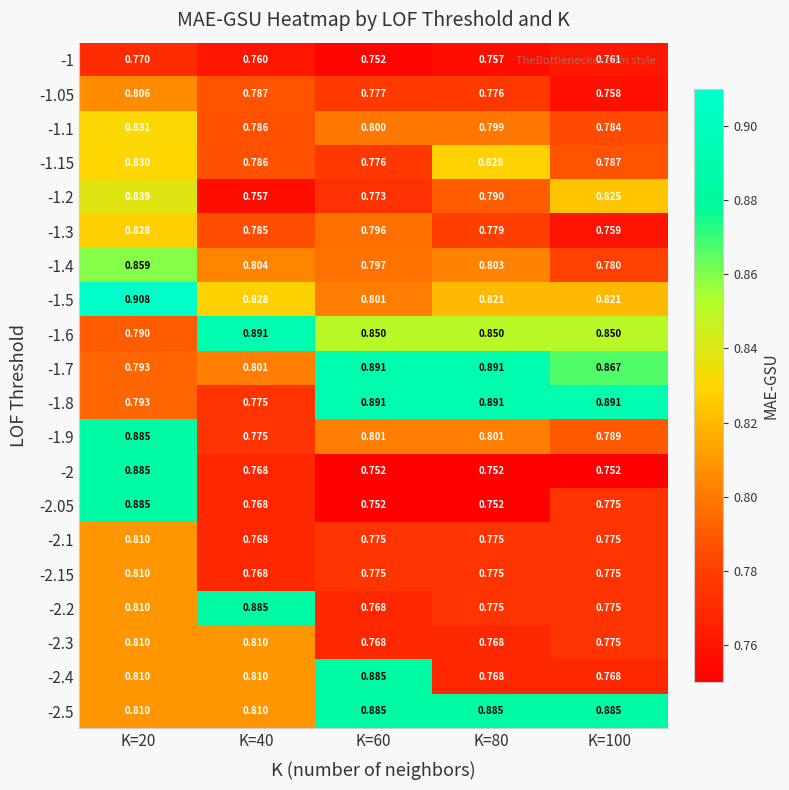

Reading left to right, extract all data points from this chart.

-1: K=20=0.8	K=40=0.8	K=60=0.8	K=80=0.8	K=100=0.8
-1.05: K=20=0.8	K=40=0.8	K=60=0.8	K=80=0.8	K=100=0.8
-1.1: K=20=0.8	K=40=0.8	K=60=0.8	K=80=0.8	K=100=0.8
-1.15: K=20=0.8	K=40=0.8	K=60=0.8	K=80=0.8	K=100=0.8
-1.2: K=20=0.8	K=40=0.8	K=60=0.8	K=80=0.8	K=100=0.8
-1.3: K=20=0.8	K=40=0.8	K=60=0.8	K=80=0.8	K=100=0.8
-1.4: K=20=0.9	K=40=0.8	K=60=0.8	K=80=0.8	K=100=0.8
-1.5: K=20=0.9	K=40=0.8	K=60=0.8	K=80=0.8	K=100=0.8
-1.6: K=20=0.8	K=40=0.9	K=60=0.8	K=80=0.8	K=100=0.8
-1.7: K=20=0.8	K=40=0.8	K=60=0.9	K=80=0.9	K=100=0.9
-1.8: K=20=0.8	K=40=0.8	K=60=0.9	K=80=0.9	K=100=0.9
-1.9: K=20=0.9	K=40=0.8	K=60=0.8	K=80=0.8	K=100=0.8
-2: K=20=0.9	K=40=0.8	K=60=0.8	K=80=0.8	K=100=0.8
-2.05: K=20=0.9	K=40=0.8	K=60=0.8	K=80=0.8	K=100=0.8
-2.1: K=20=0.8	K=40=0.8	K=60=0.8	K=80=0.8	K=100=0.8
-2.15: K=20=0.8	K=40=0.8	K=60=0.8	K=80=0.8	K=100=0.8
-2.2: K=20=0.8	K=40=0.9	K=60=0.8	K=80=0.8	K=100=0.8
-2.3: K=20=0.8	K=40=0.8	K=60=0.8	K=80=0.8	K=100=0.8
-2.4: K=20=0.8	K=40=0.8	K=60=0.9	K=80=0.8	K=100=0.8
-2.5: K=20=0.8	K=40=0.8	K=60=0.9	K=80=0.9	K=100=0.9